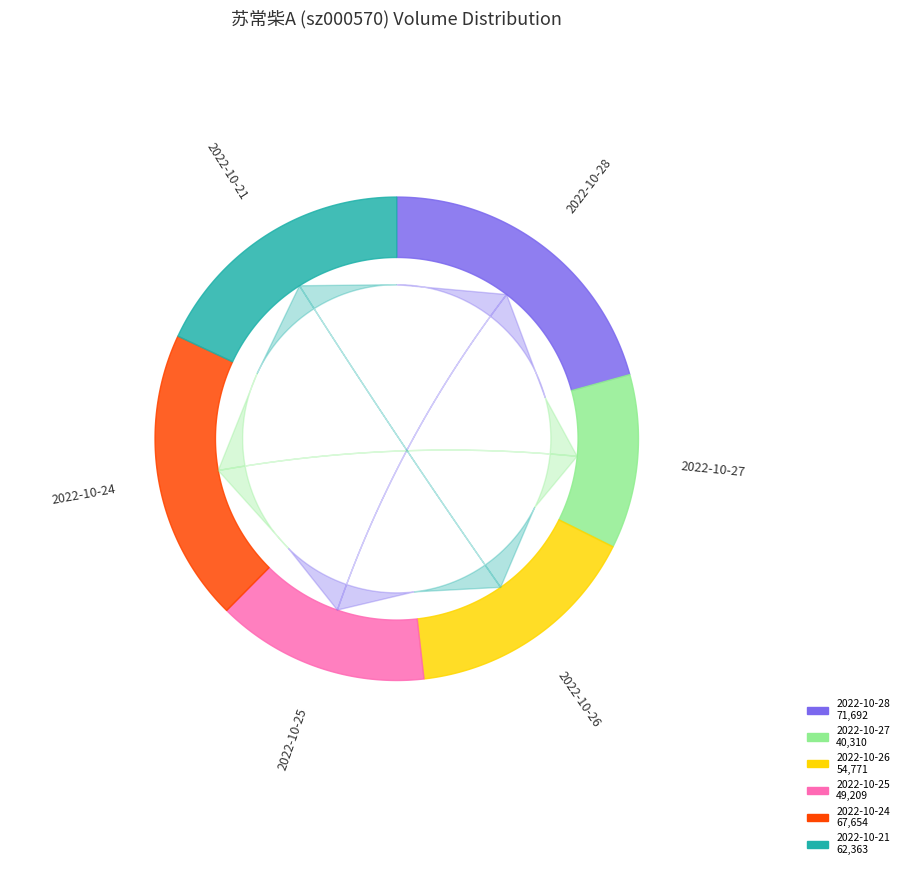

Do 2022-10-28 and 2022-10-26 together represent more than half of the pie?

No